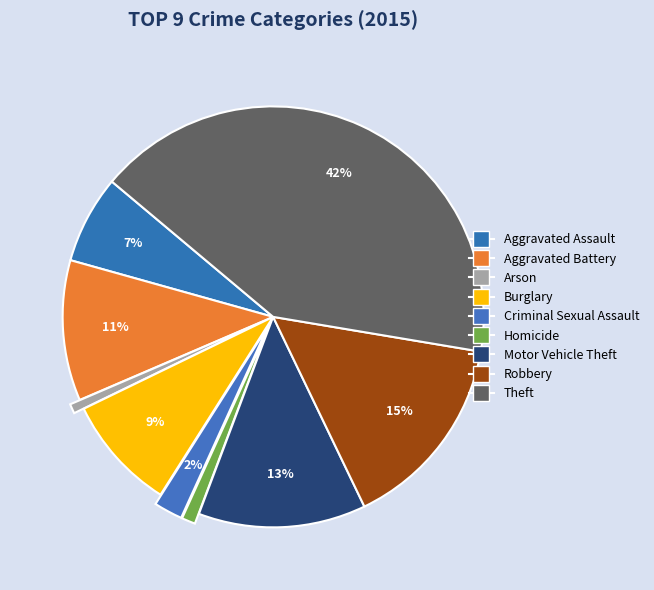

Does Criminal Sexual Assault account for over 50% of the chart?

No